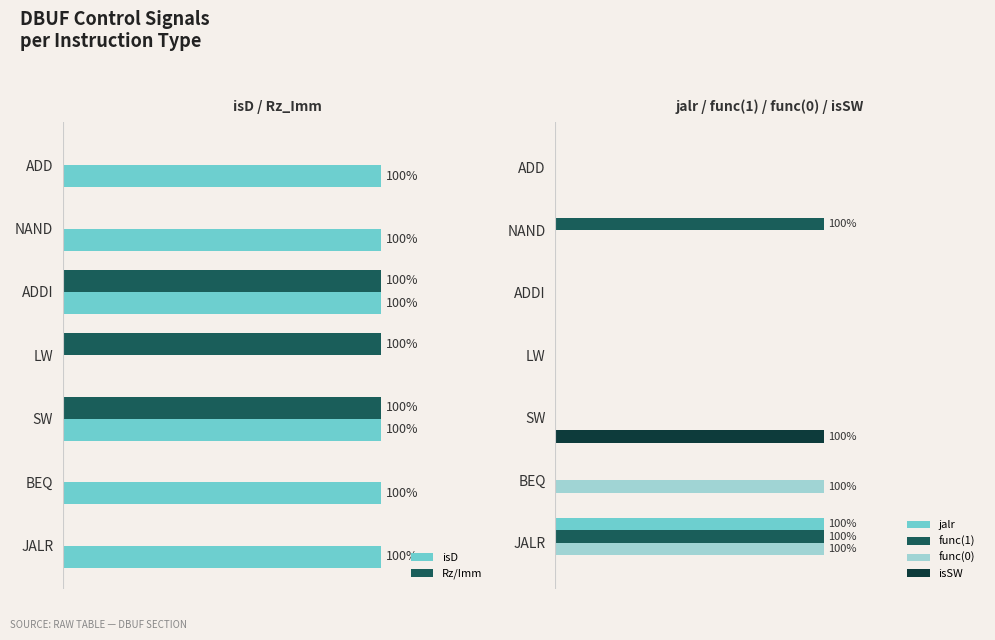

What is the sum of all Rz/Imm values?

300